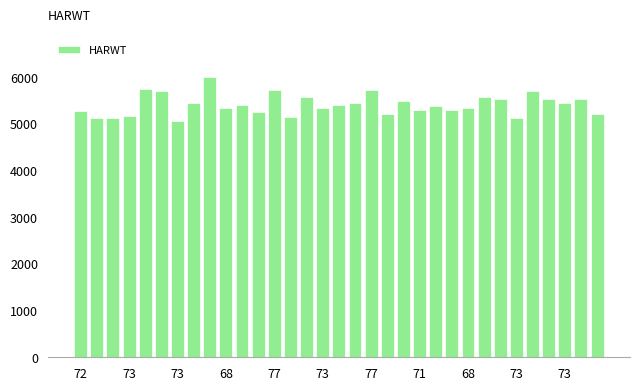

What is the average value?

5410